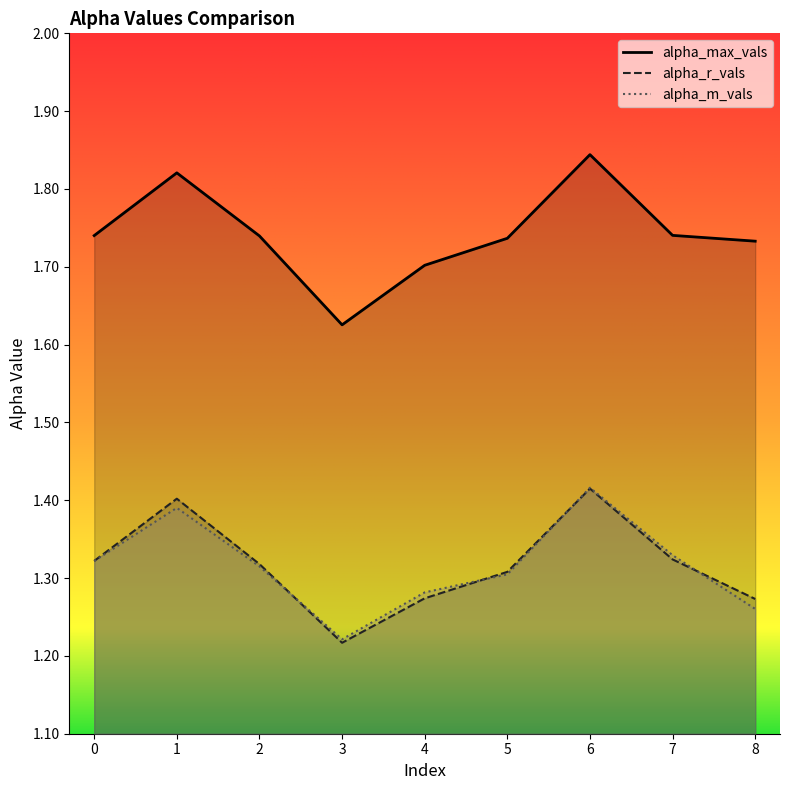

What is the maximum value shown in the chart?

1.8